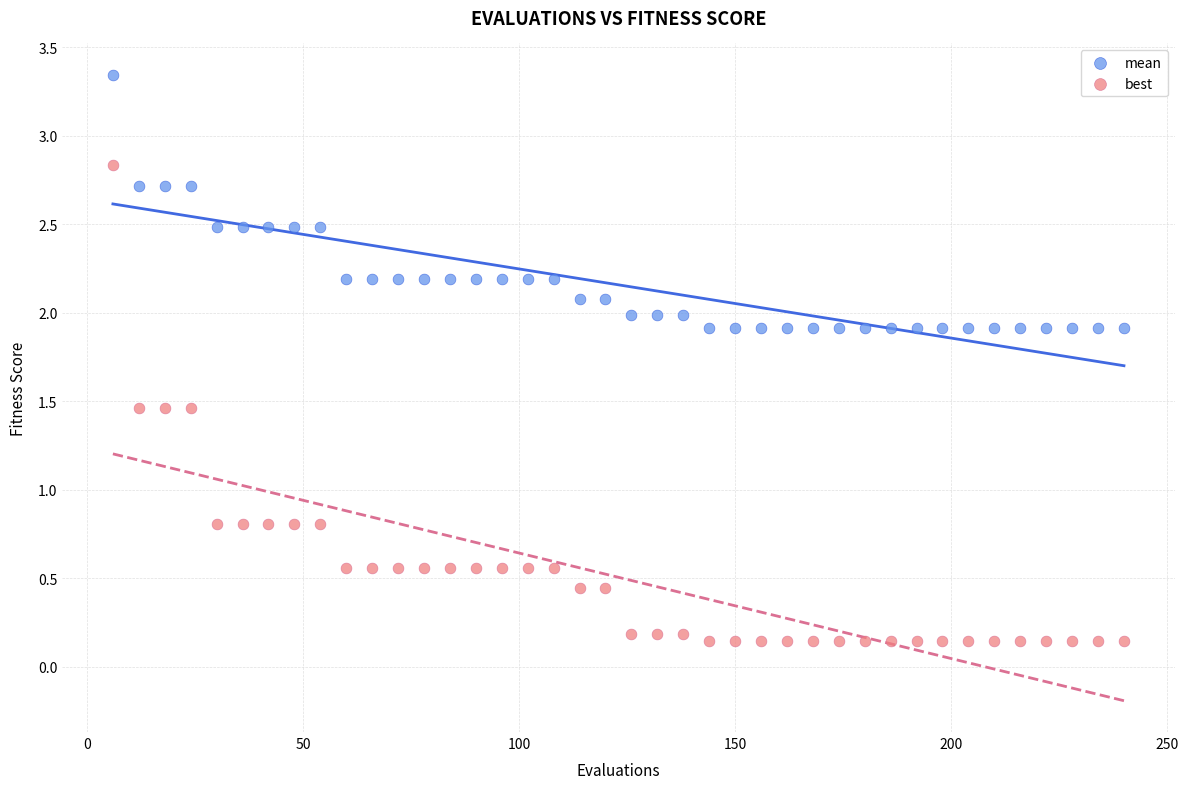

Across all data points, what is the range of X values (max minus min)?

234.0